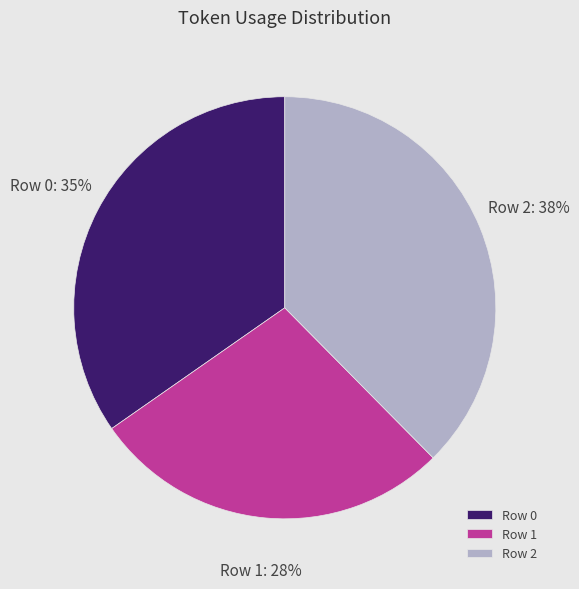

Which has a higher value, Row 2 or Row 0?

Row 2